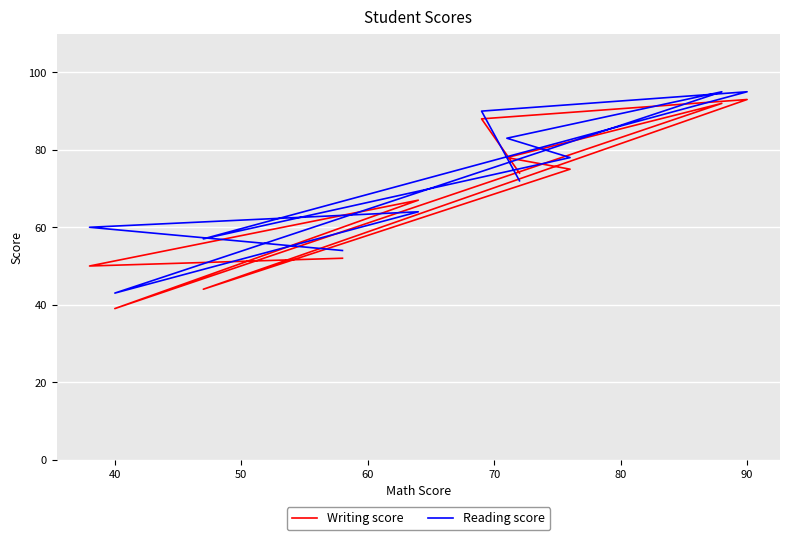

Count the number of categories in the chart.

11